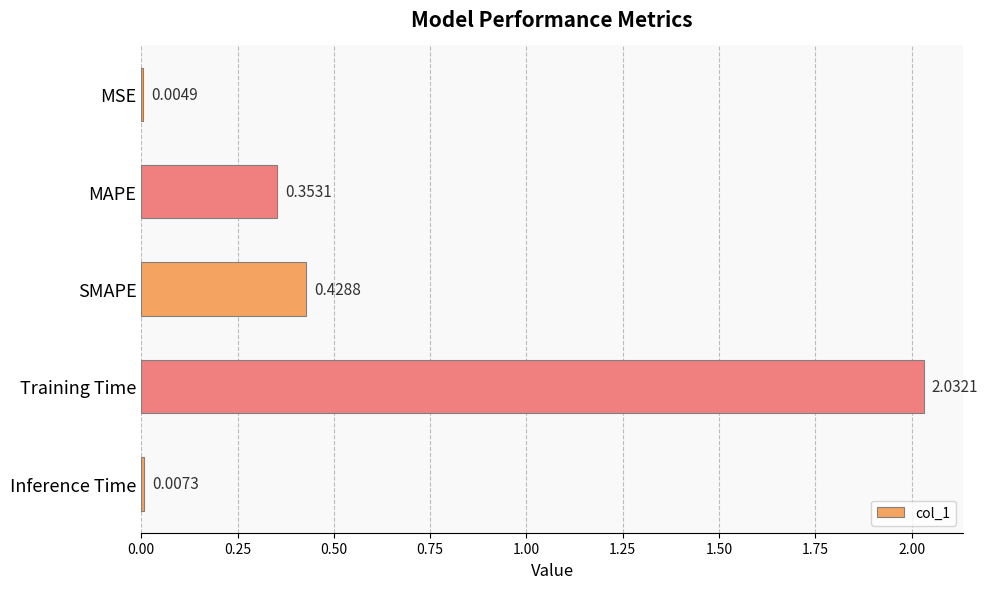

Which category has the highest value across all series?

Training Time